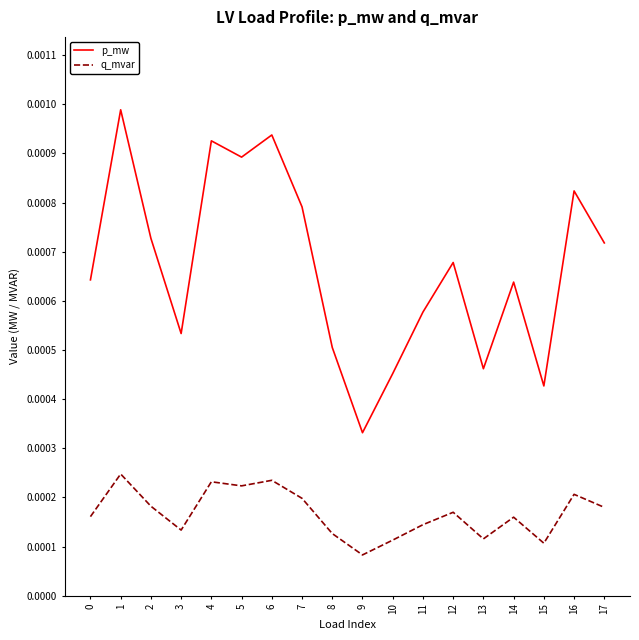

Where is q_mvar nearest to the value 0?

9